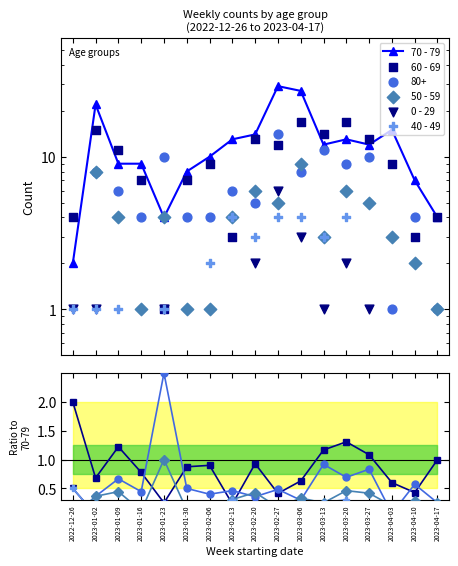

Which series has the widest spread of Y values?

70 - 79